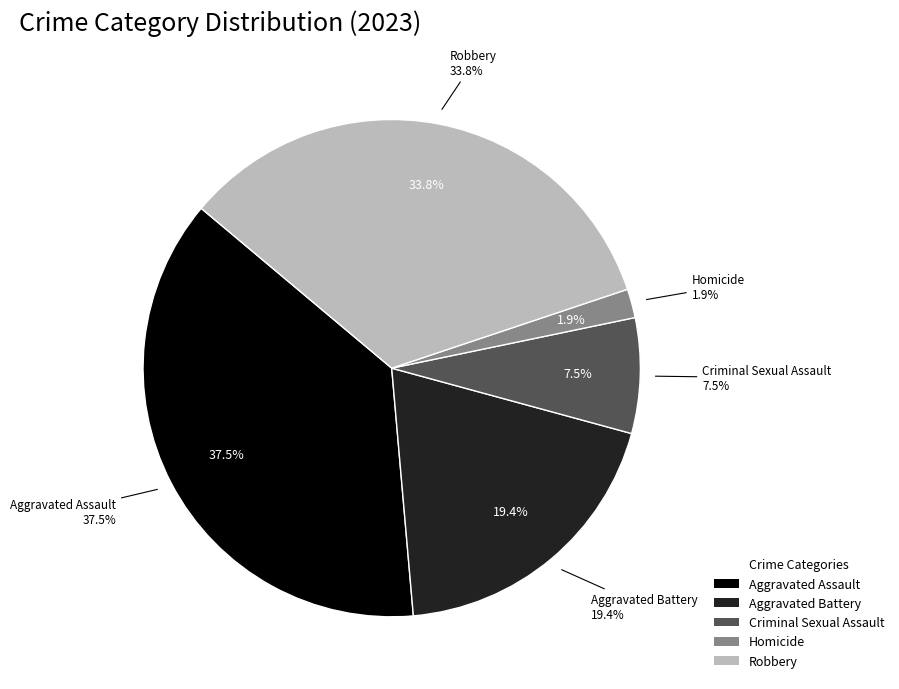

What percentage is the Homicide slice, to the nearest percent?

2%